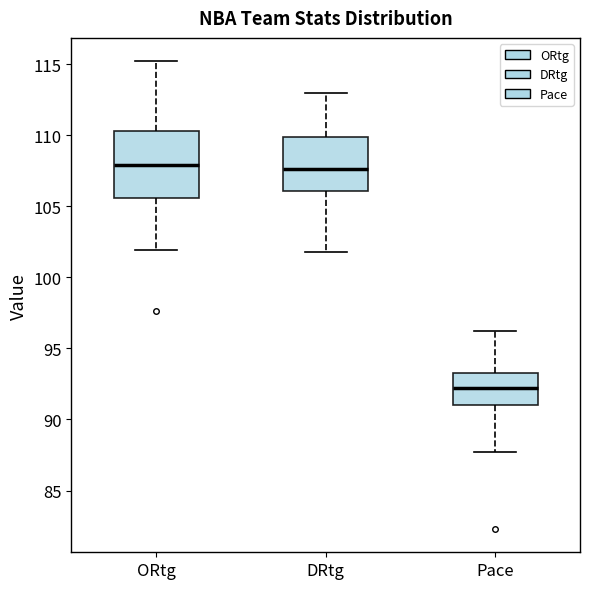

Which box has the lowest median line?

Pace